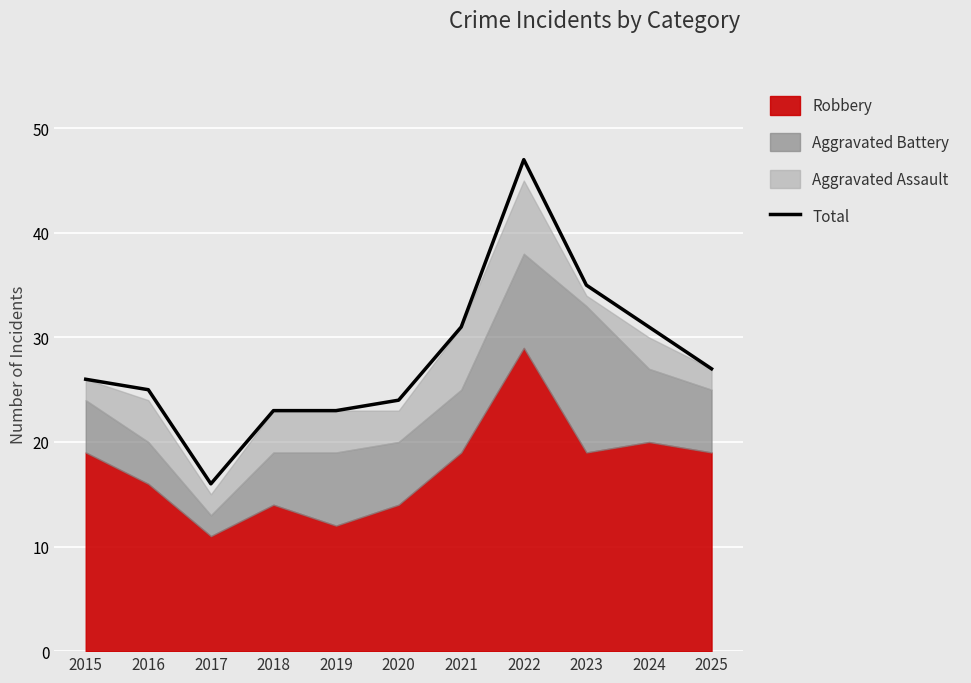

Rank the categories by value from highest to lowest.

2022, 2023, 2021, 2024, 2025, 2015, 2016, 2020, 2018, 2019, 2017